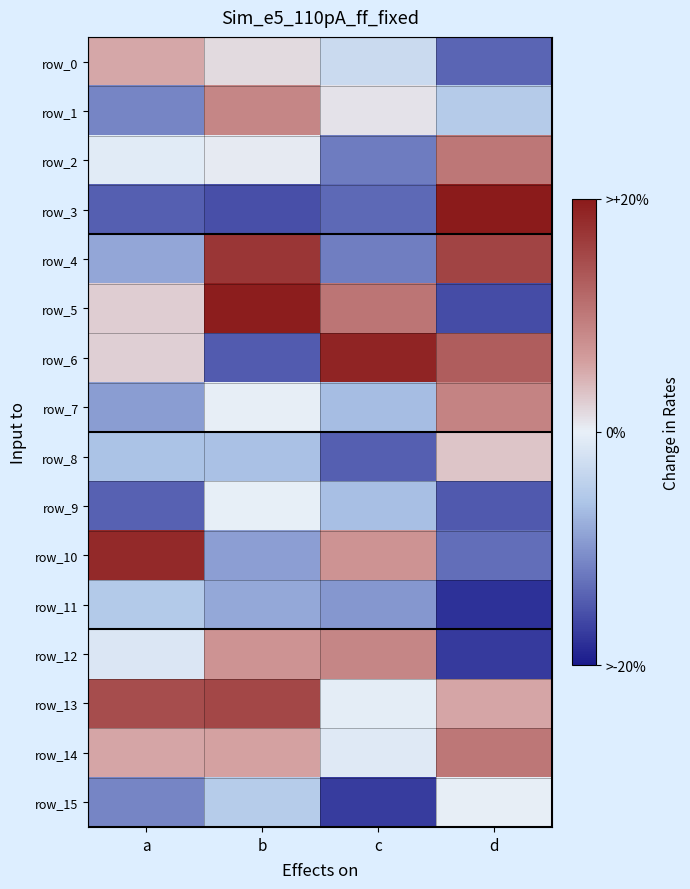

Reading right to left, transcribe all the data shown in this chart.

row_0: -0.3	-0.1	0.0	0.1
row_1: -0.1	0.0	0.2	-0.3
row_2: 0.3	-0.3	0.0	-0.0
row_3: 0.5	-0.3	-0.4	-0.4
row_4: 0.4	-0.3	0.4	-0.2
row_5: -0.4	0.3	0.5	0.1
row_6: 0.3	0.5	-0.4	0.1
row_7: 0.2	-0.2	0.0	-0.2
row_8: 0.1	-0.4	-0.2	-0.2
row_9: -0.4	-0.2	-0.0	-0.4
row_10: -0.3	0.2	-0.2	0.5
row_11: -0.5	-0.2	-0.2	-0.1
row_12: -0.4	0.2	0.2	-0.0
row_13: 0.1	-0.0	0.4	0.4
row_14: 0.3	-0.0	0.1	0.1
row_15: 0.0	-0.4	-0.1	-0.3